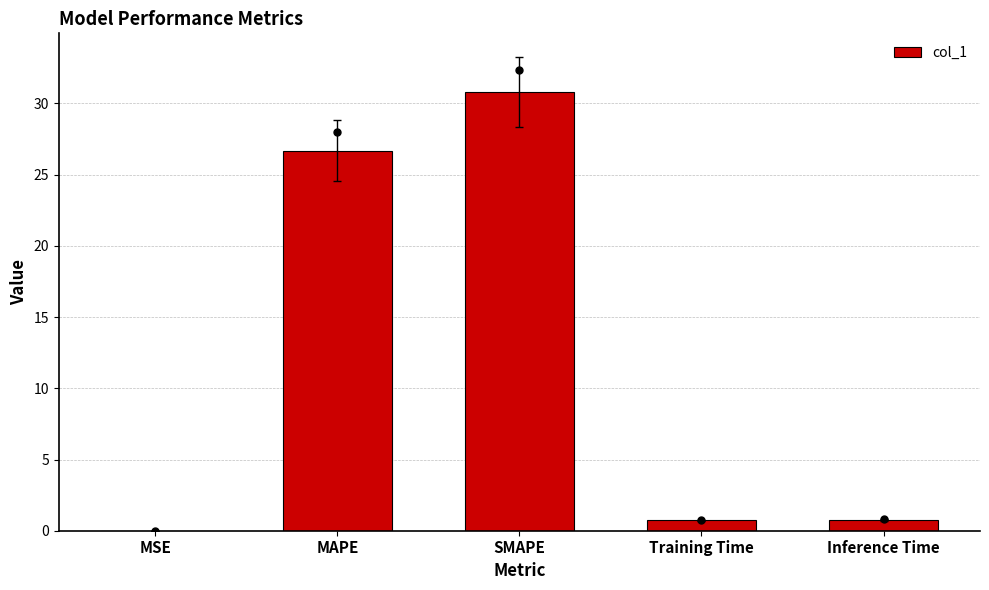

What is the change in value from SMAPE to Training Time?

-30.1